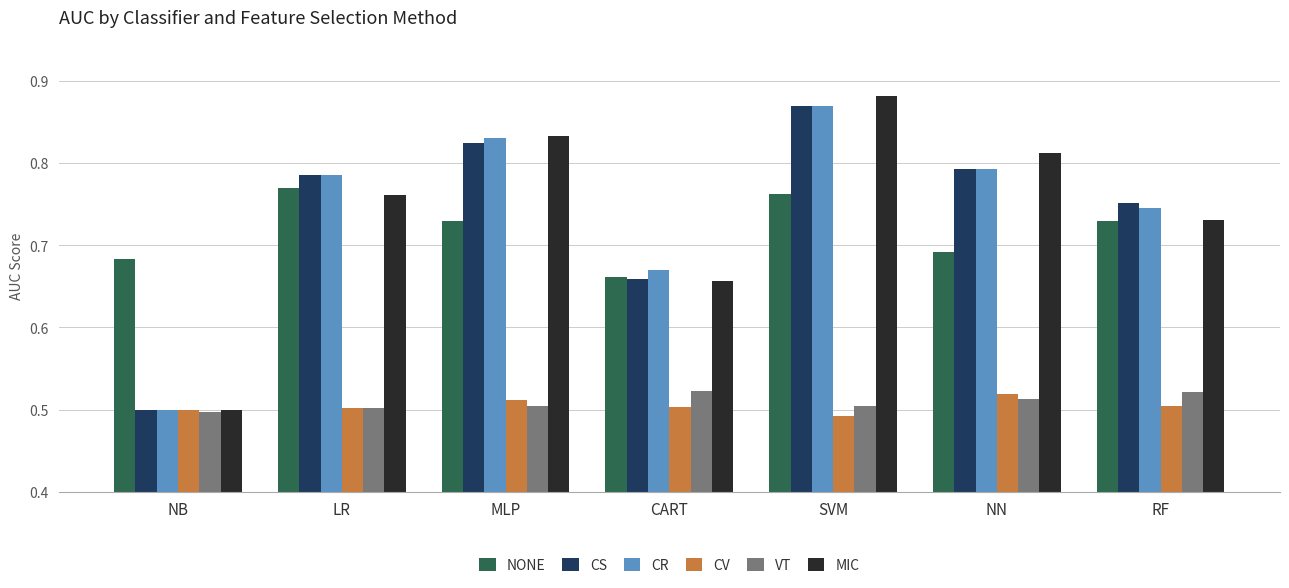

True or false: CR has a value of 0.2 at RF.

False